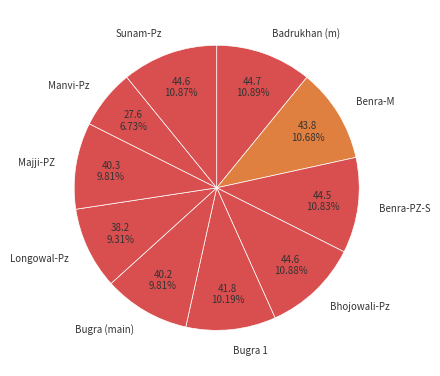

To the nearest percent, what is the combined percentage of Longowal-Pz and Bugra 1?

20%